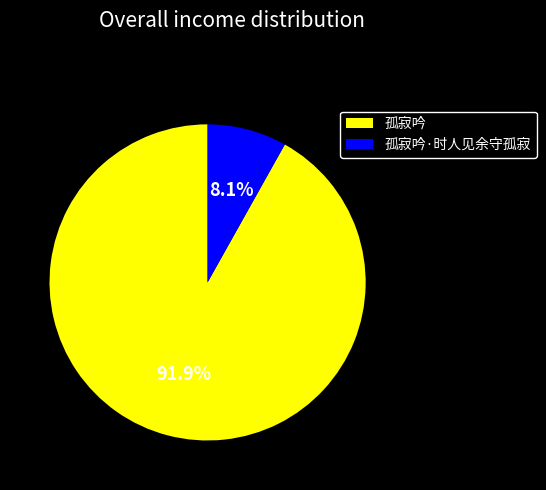

To the nearest percent, what is the difference between the 孤寂吟·时人见余守孤寂 and 孤寂吟 slice percentages?

84%